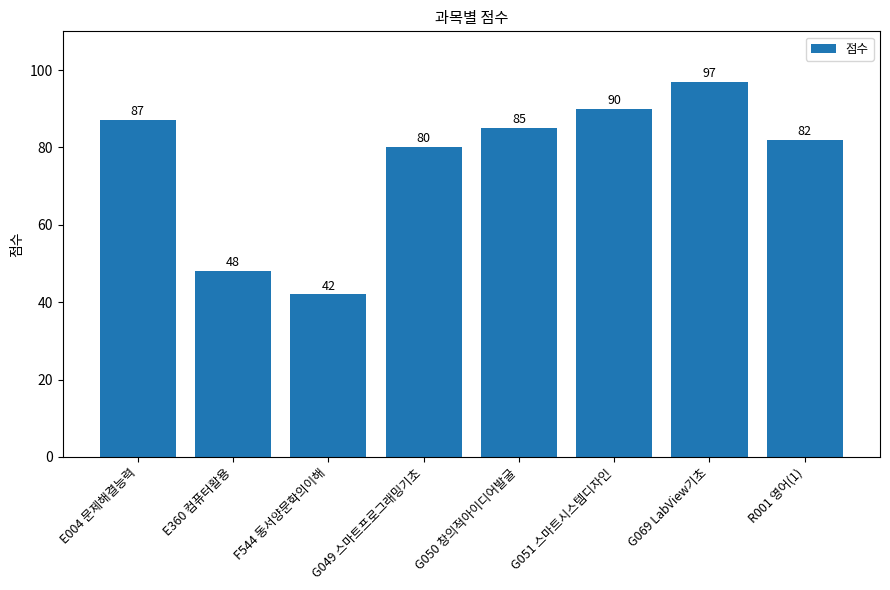

Reading left to right, list all the values displayed in this chart.

87	48	42	80	85	90	97	82